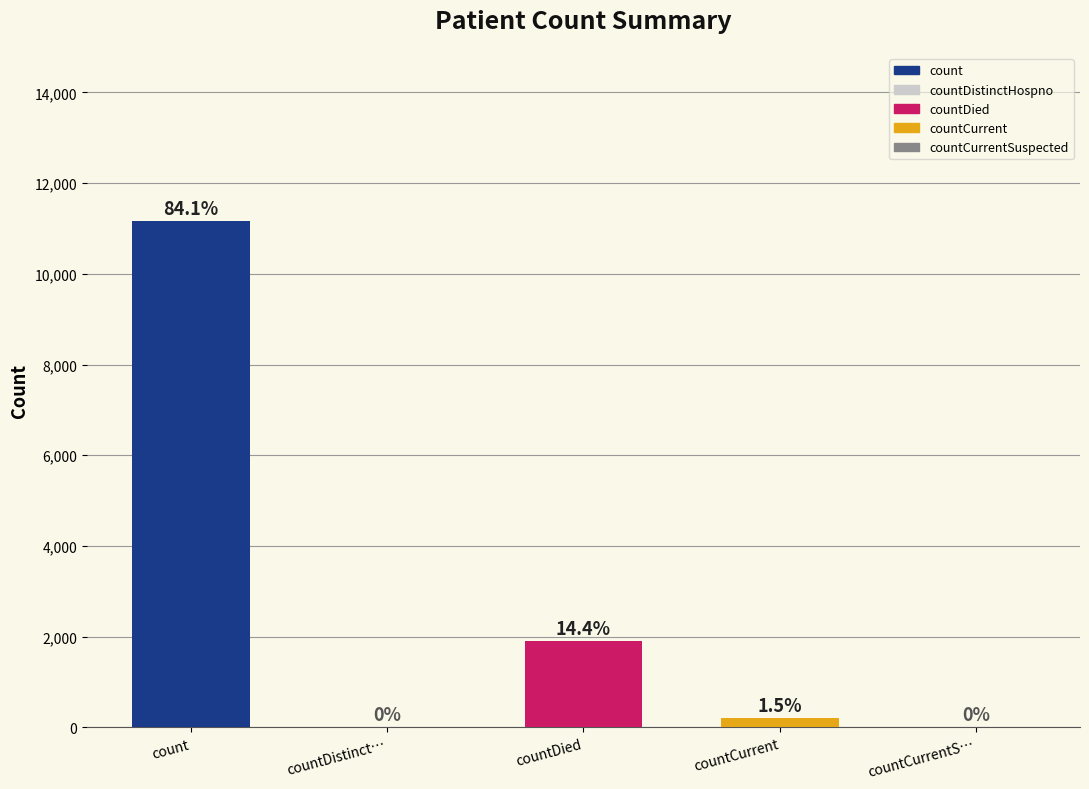

How many bars are there in total?

5